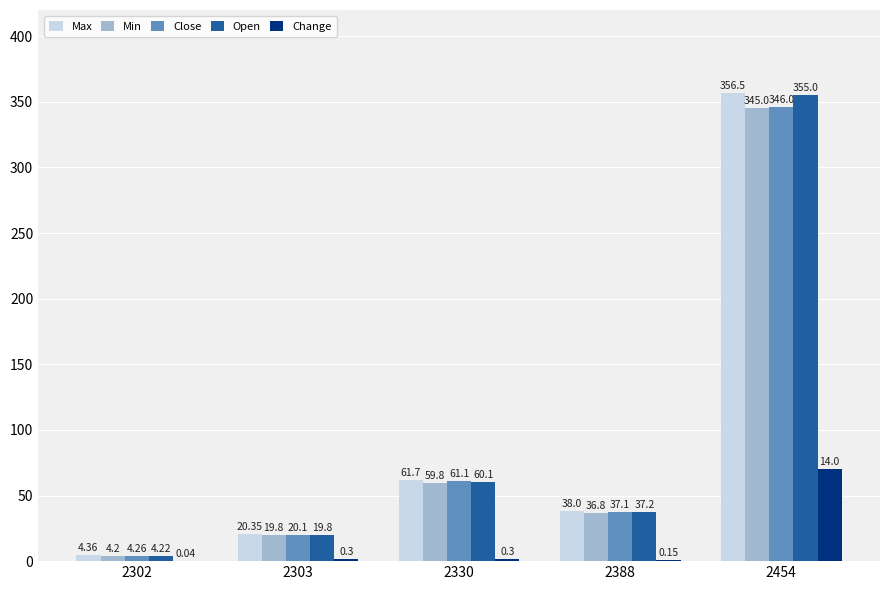

What is the sum of the Change values at 2302 and 2303?

1.7